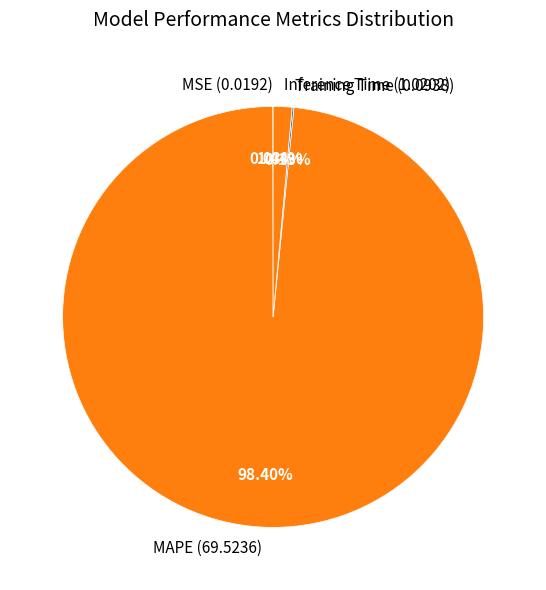

What portion of the pie excludes MAPE?

1.6%